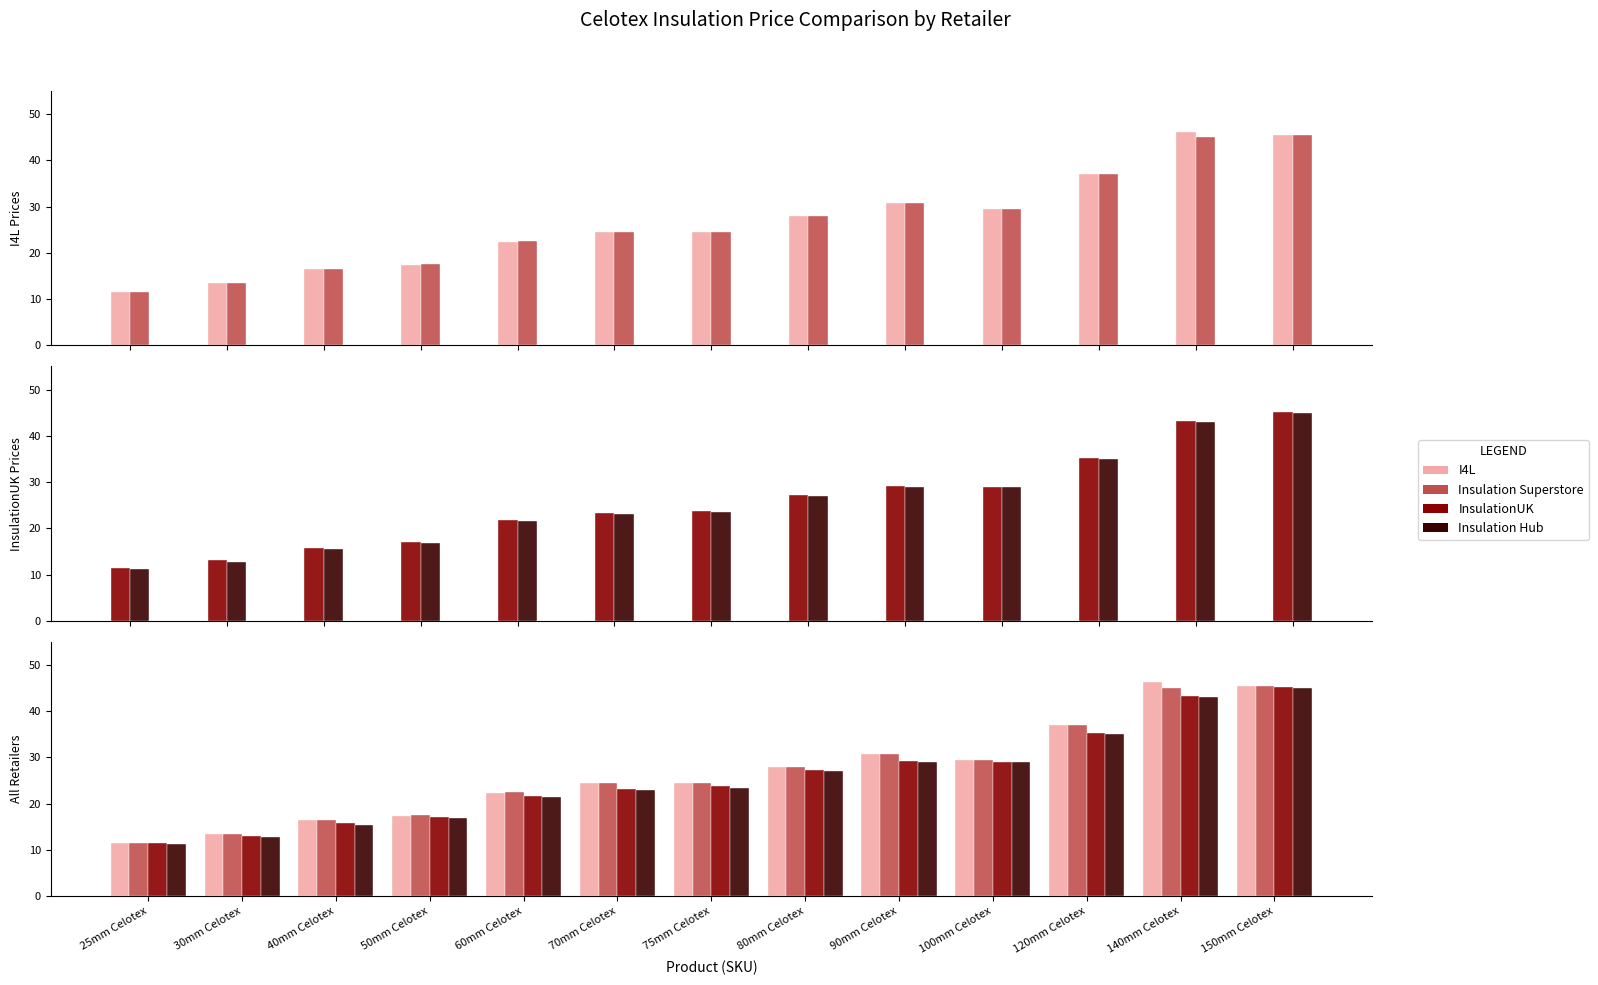

Between 80mm Celotex and 140mm Celotex, which series saw the biggest shift?

I4L